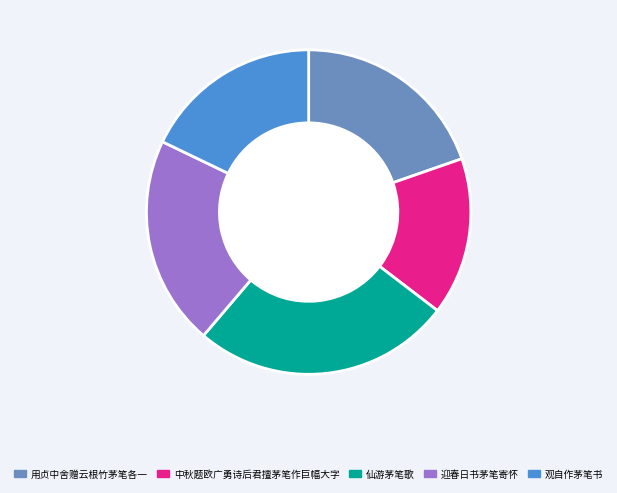

Which has a higher value, 迎春日书茅笔寄怀 or 用贞中舍赠云根竹茅笔各一?

迎春日书茅笔寄怀